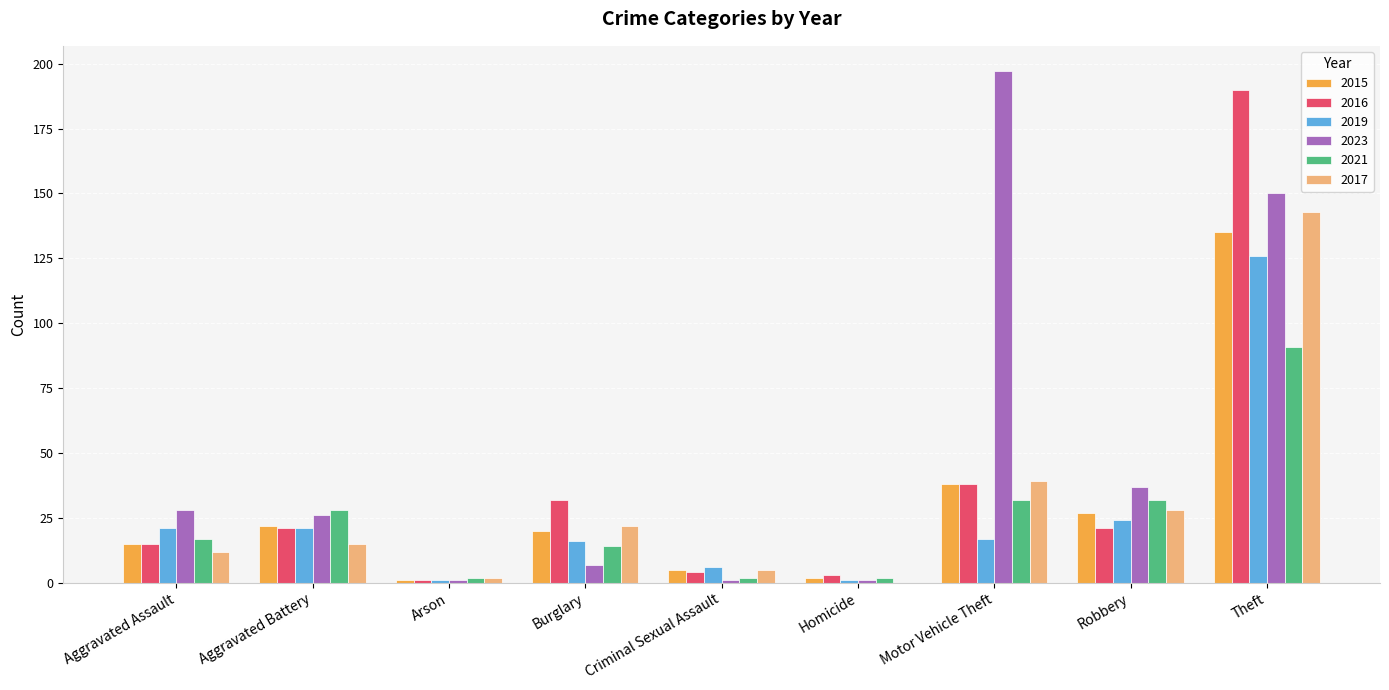

What is the average value of the 2017 series?

30